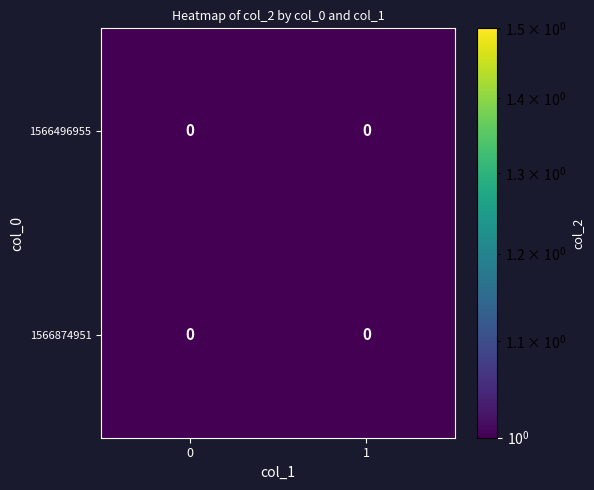

Count the number of categories in the chart.

2